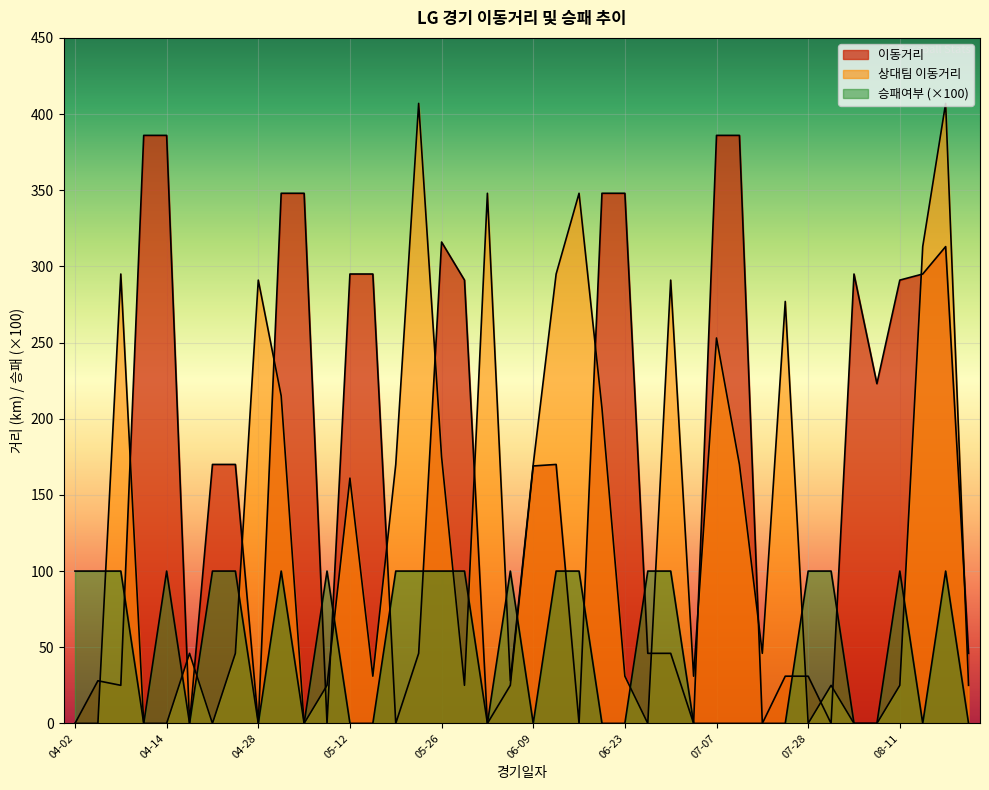

What are all the series names shown in the legend?

이동거리, 상대팀 이동거리, 승패여부